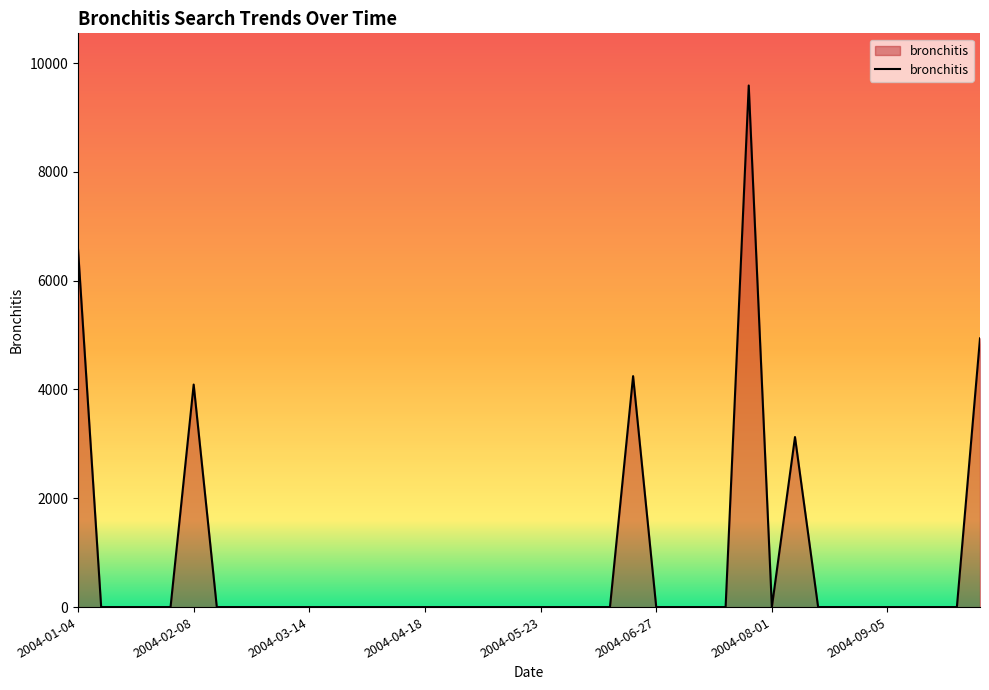

What is the maximum value shown in the chart?

9588.0